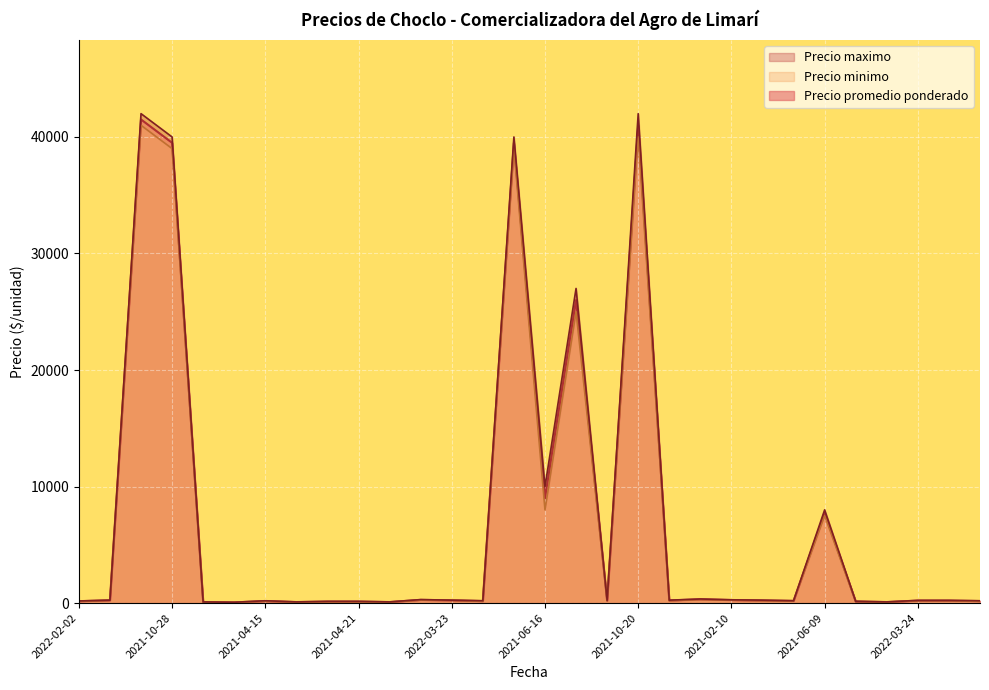

Reading left to right, transcribe all the data shown in this chart.

Precio promedio ponderado: 165	240	41500	39500	90	60	175	90	125	125	90	275	240	175	39500	9000	26000	215	41000	225	325	265	225	190	7750	140	90	215	215	175
Precio minimo: 150	230	41000	39000	80	50	150	80	100	100	80	250	230	150	39000	8000	25000	200	40000	200	300	250	200	180	7500	130	80	200	200	150
Precio maximo: 180	250	42000	40000	100	70	200	100	150	150	100	300	250	200	40000	10000	27000	230	42000	250	350	280	250	200	8000	150	100	230	230	200